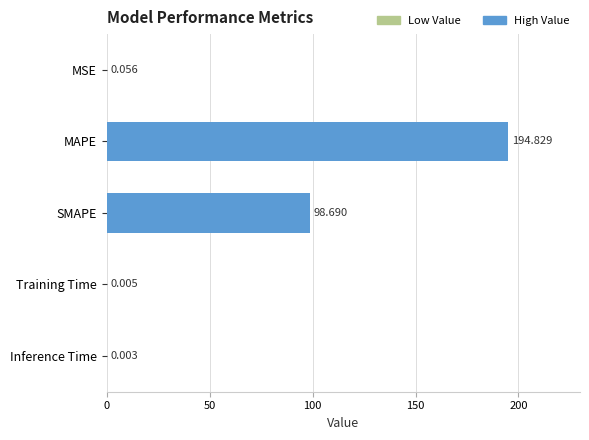

At which category does the chart reach its peak across all series?

MAPE